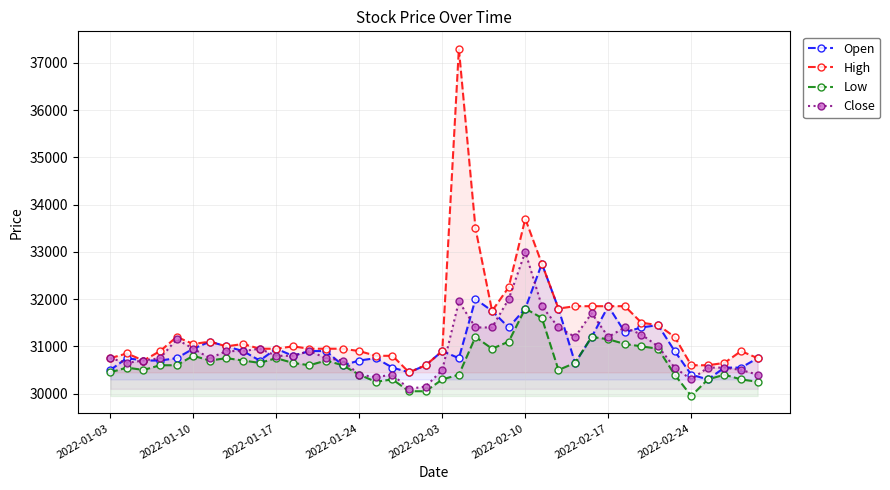

At which category does the chart reach its peak across all series?

21